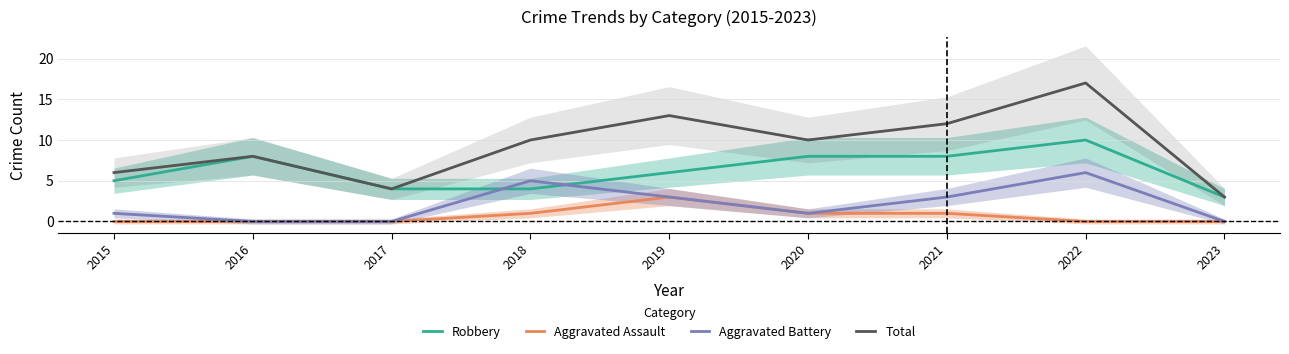

How many distinct data groups are displayed?

4